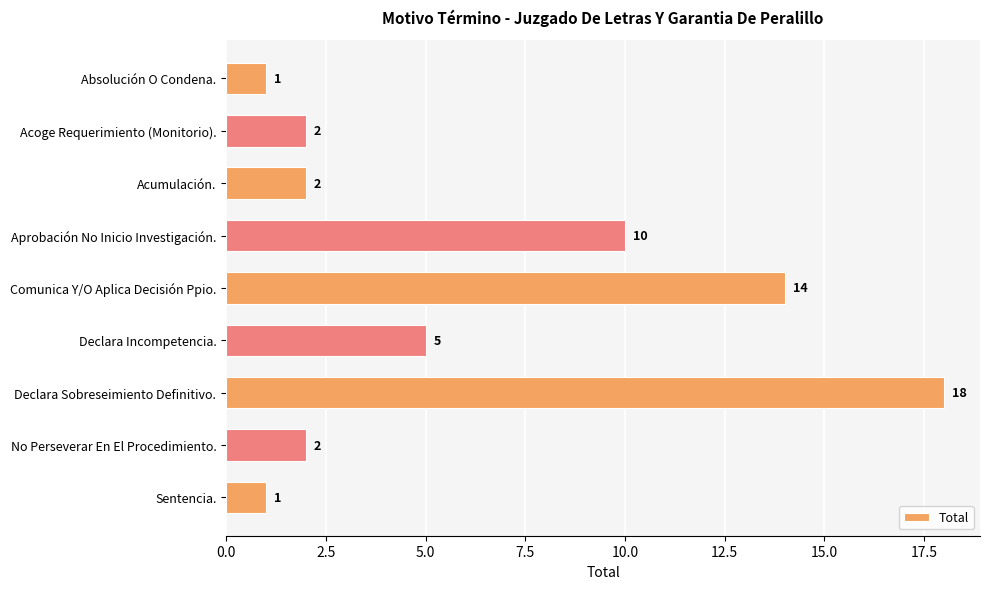

Where is the data nearest to the value 9?

Aprobación No Inicio Investigación.